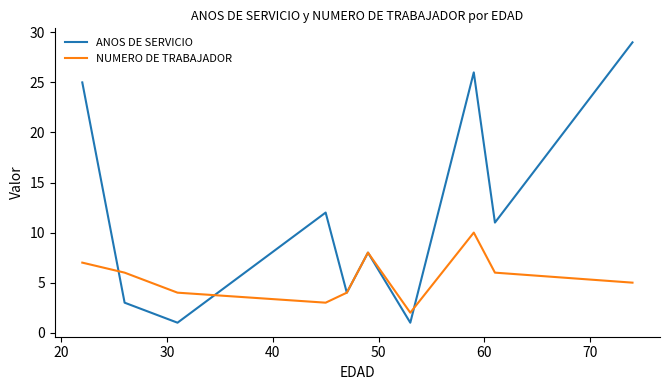

After their last crossing, which series has the higher values: ANOS DE SERVICIO or NUMERO DE TRABAJADOR?

ANOS DE SERVICIO